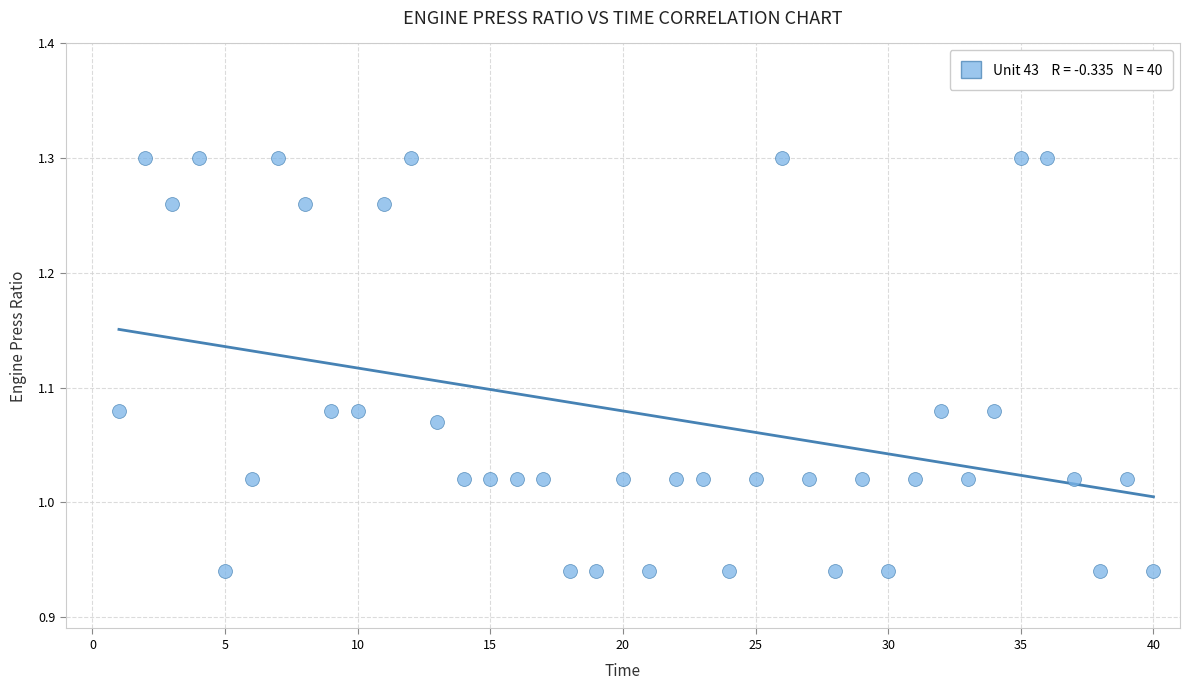

What is the range of X values (max minus min)?

39.0